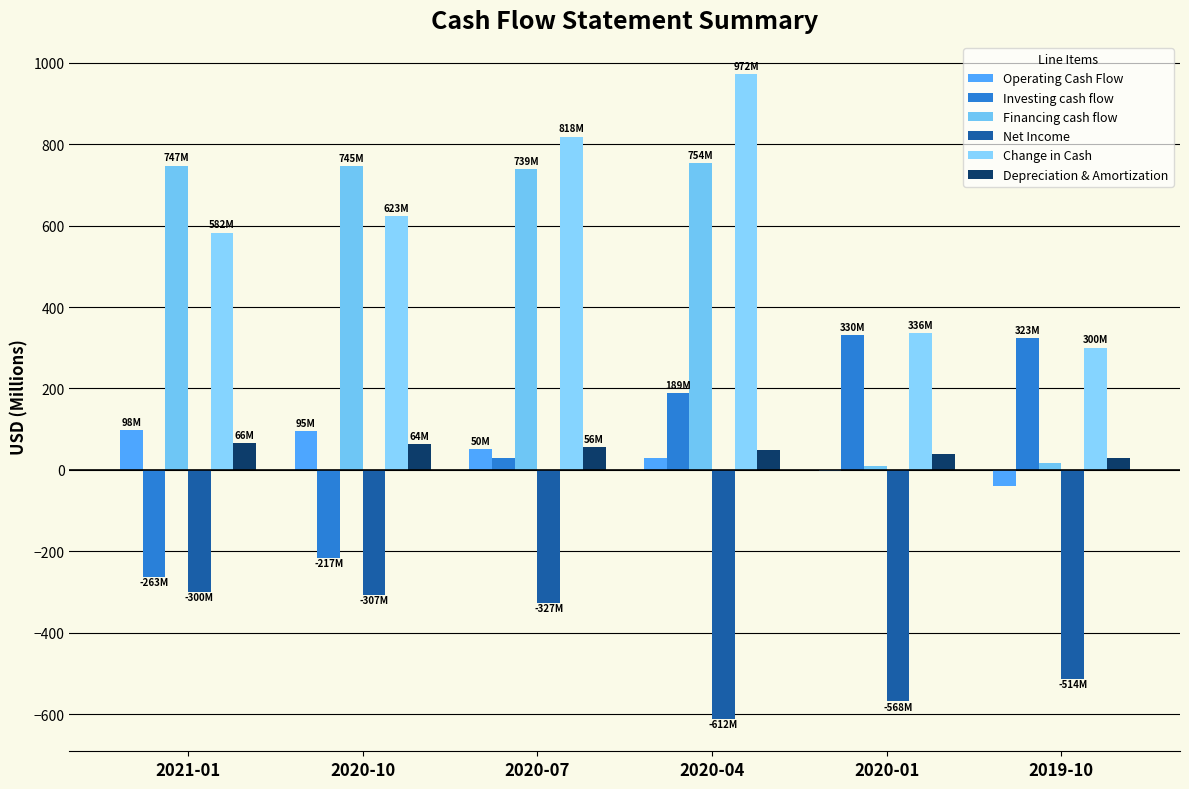

Are the bars horizontal?

No